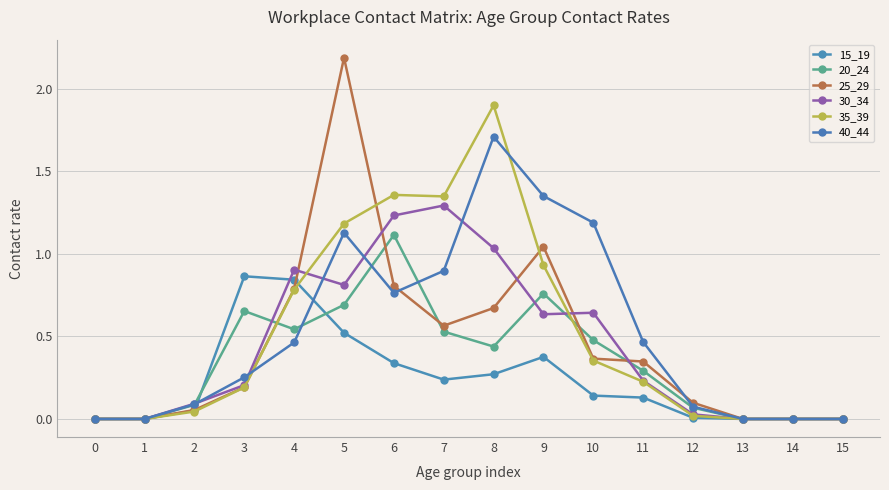

At which label does 25_29 reach its peak?

5